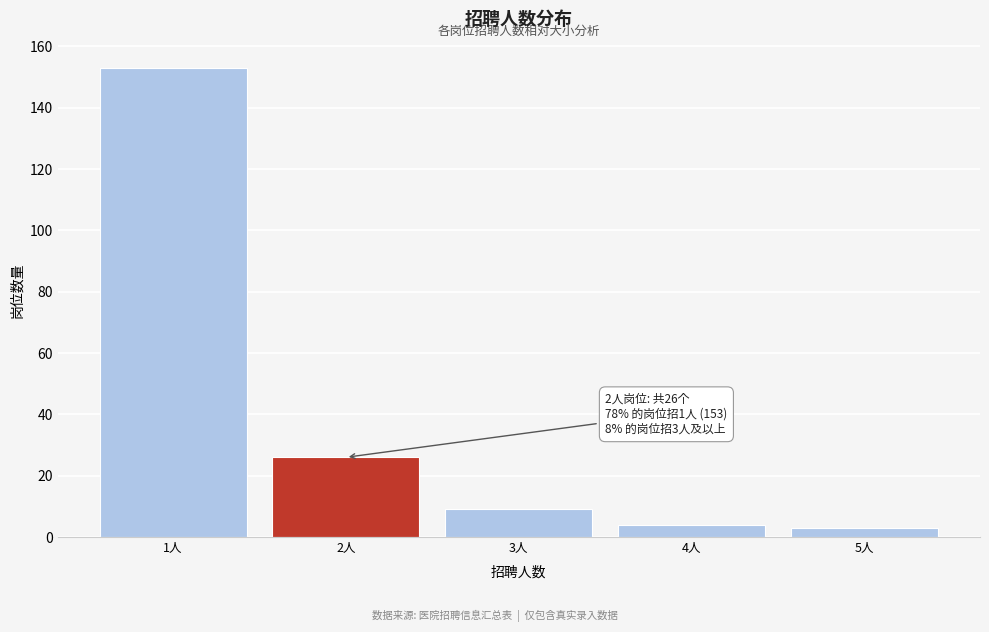

Reading left to right, what are all the values shown in this chart?

1人=153	2人=26	3人=9	4人=4	5人=3